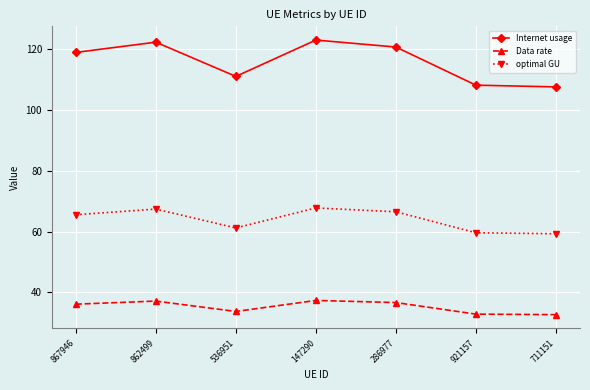

What is the total value across all series at 536951?

206.0